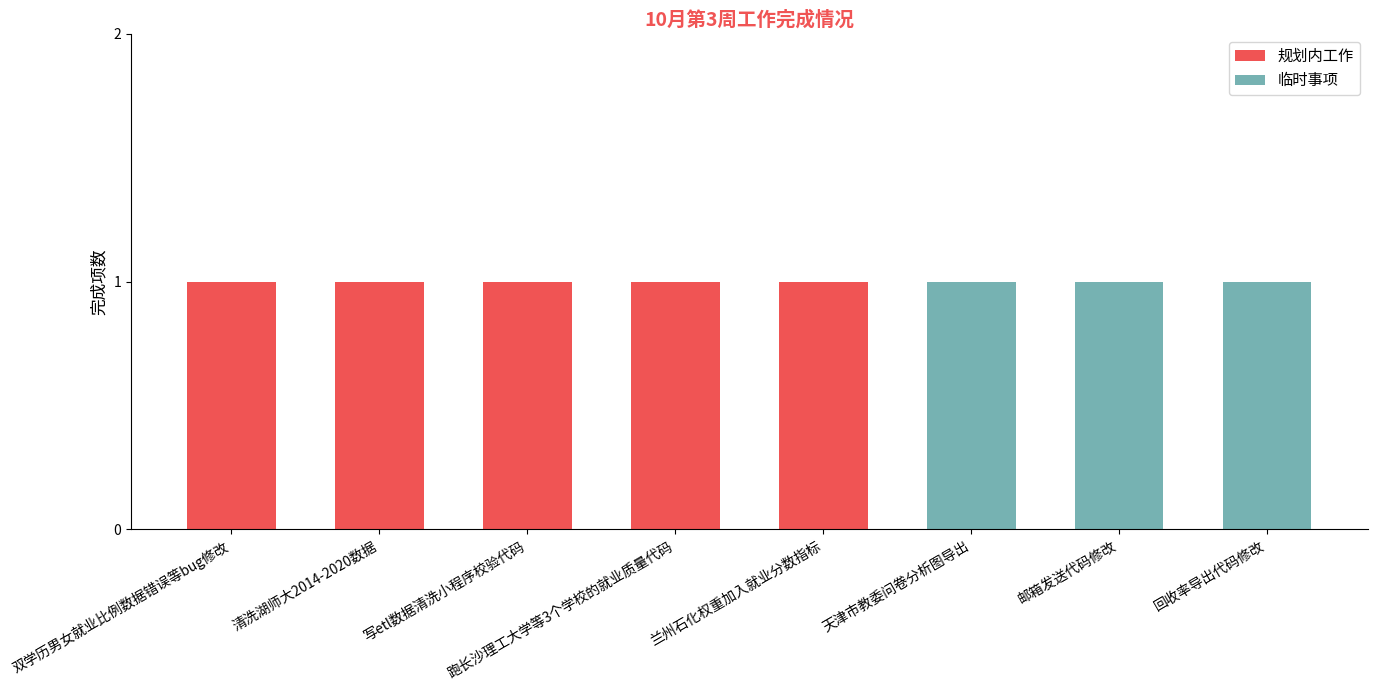

Is it true that 规划内工作 equals 0 at 邮箱发送代码修改?

True